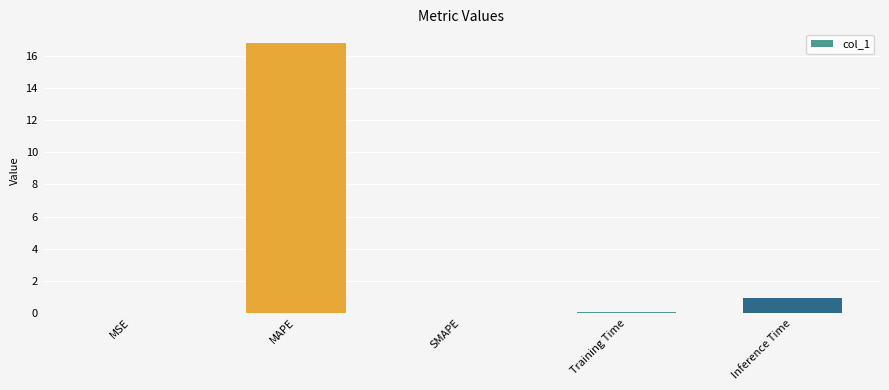

Is it true that the value at MAPE is 16.8?

True